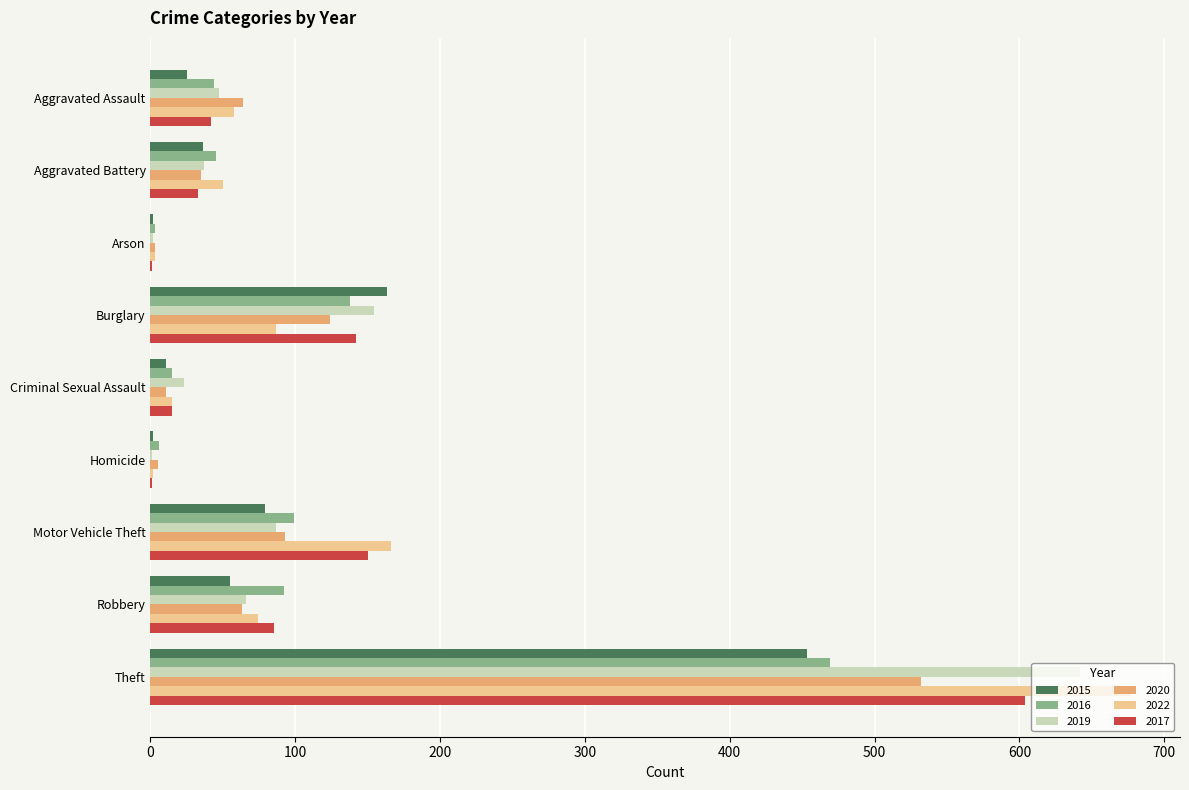

What is the total value across all series at Robbery?

435